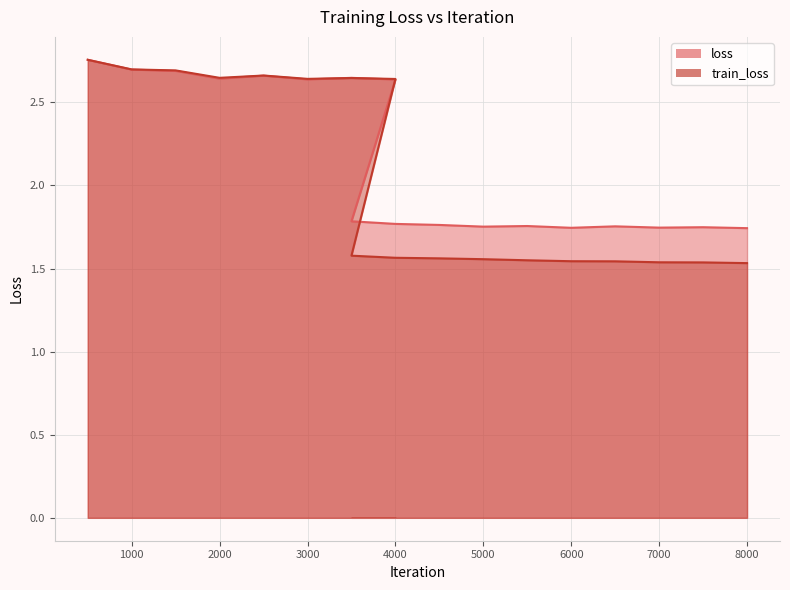

Where do loss and train_loss first cross each other?

3000 and 3500